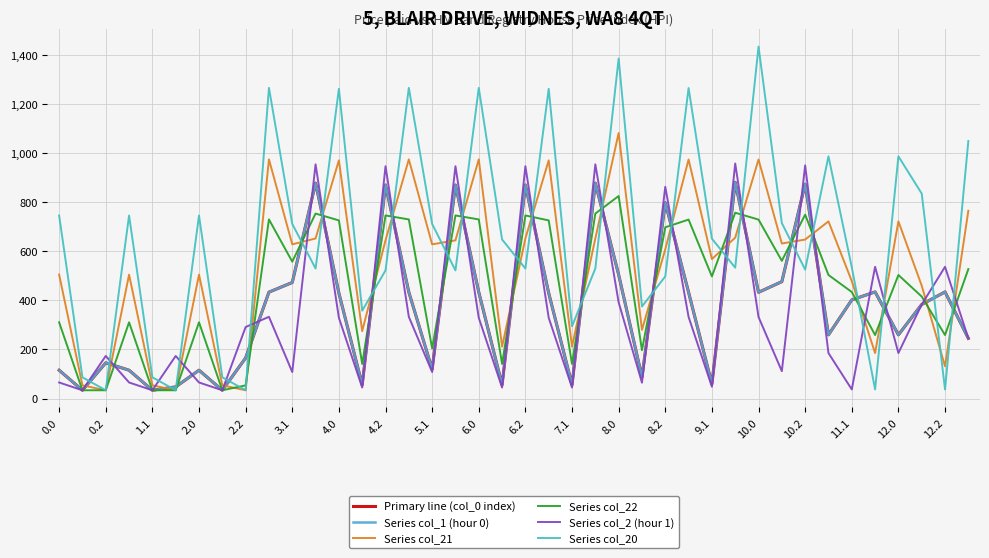

Is this an area chart (filled region under the line)?

No